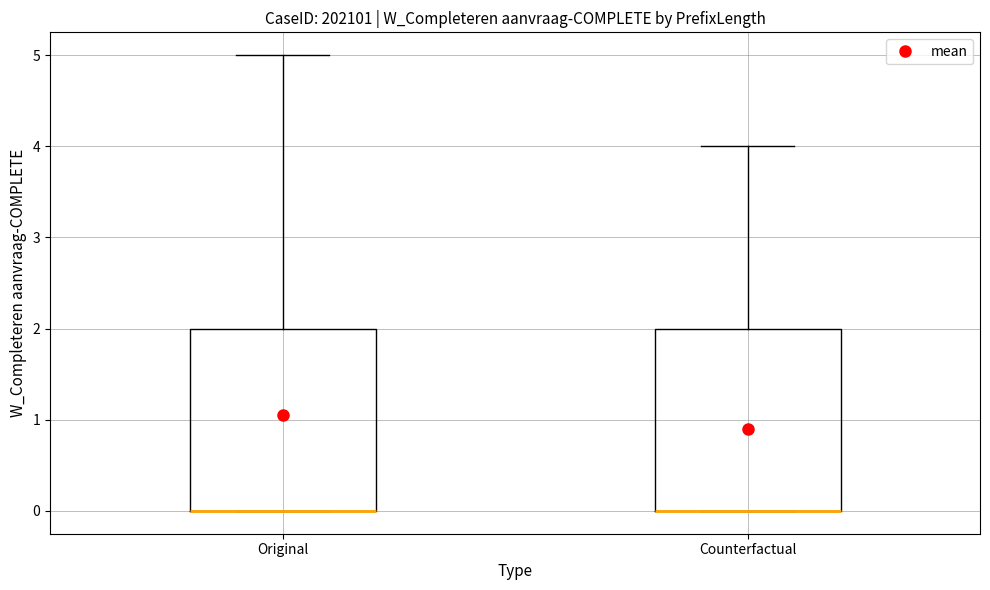

Where does the upper whisker of the box for Original end on the y-axis? The values are not printed on the chart, so give them approximately, as read against the axis.

5